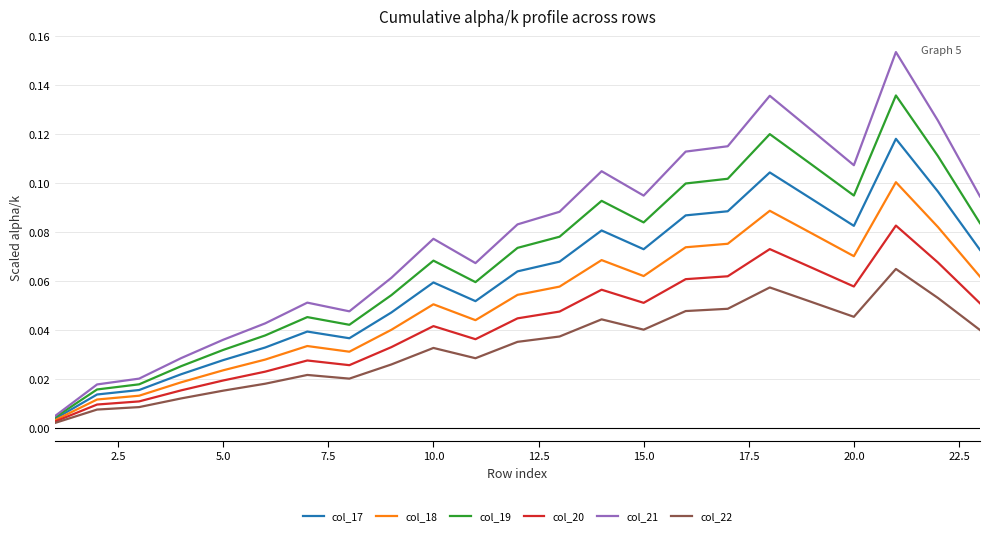

Which series has the largest total across all categories?

col_21